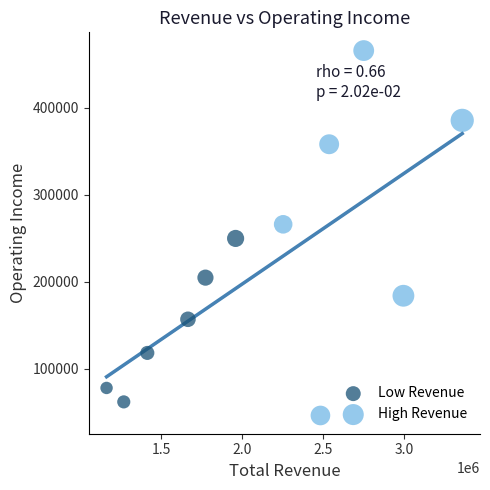

Which series contains the lowest Y value?

High Revenue